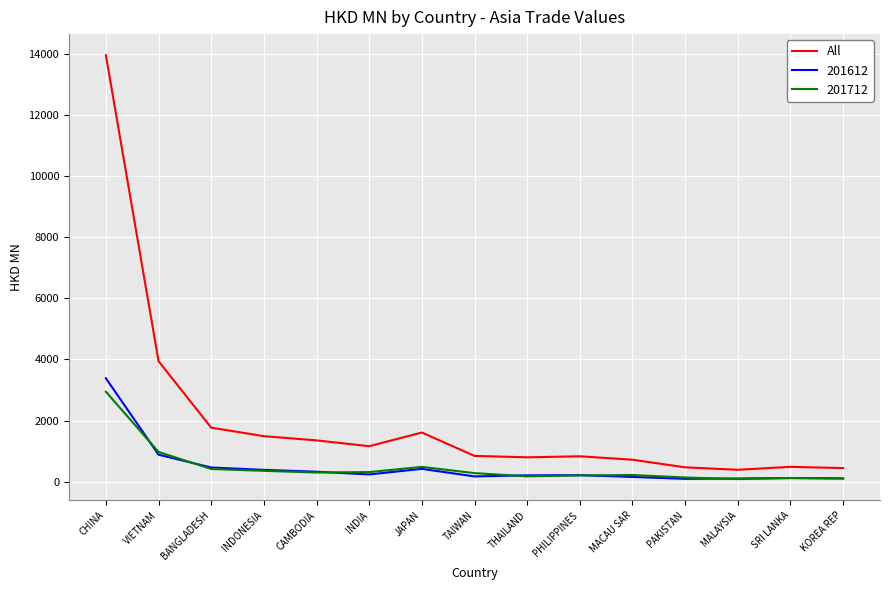

At which category is the sum across all series the highest?

CHINA